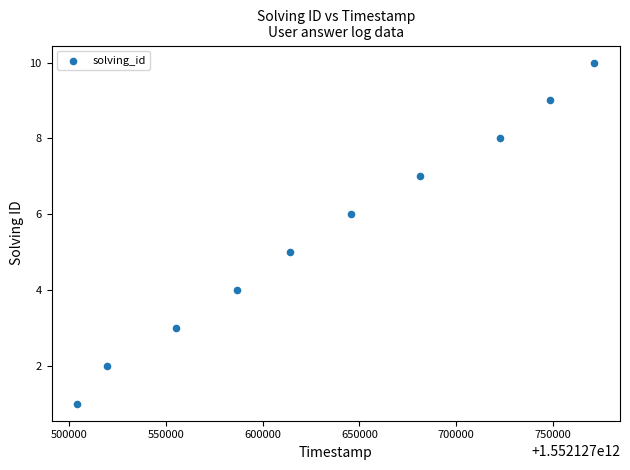

What is the average Y value?

6